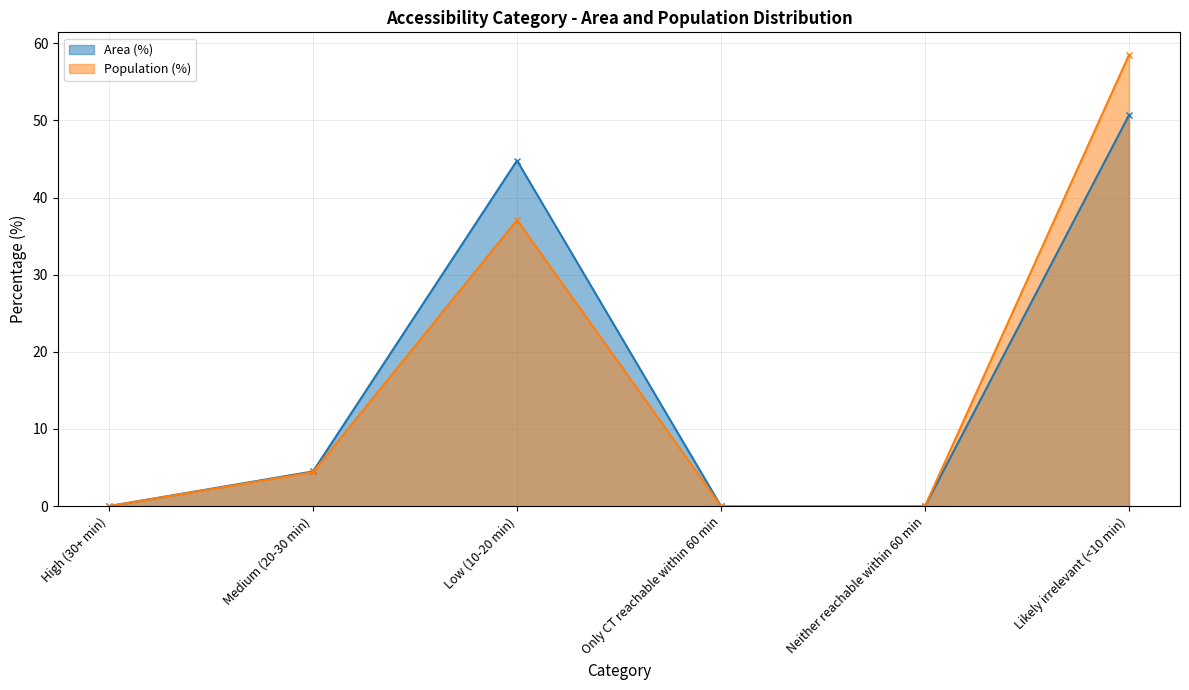

What is the total value across all series at Medium (20-30 min)?

8.9